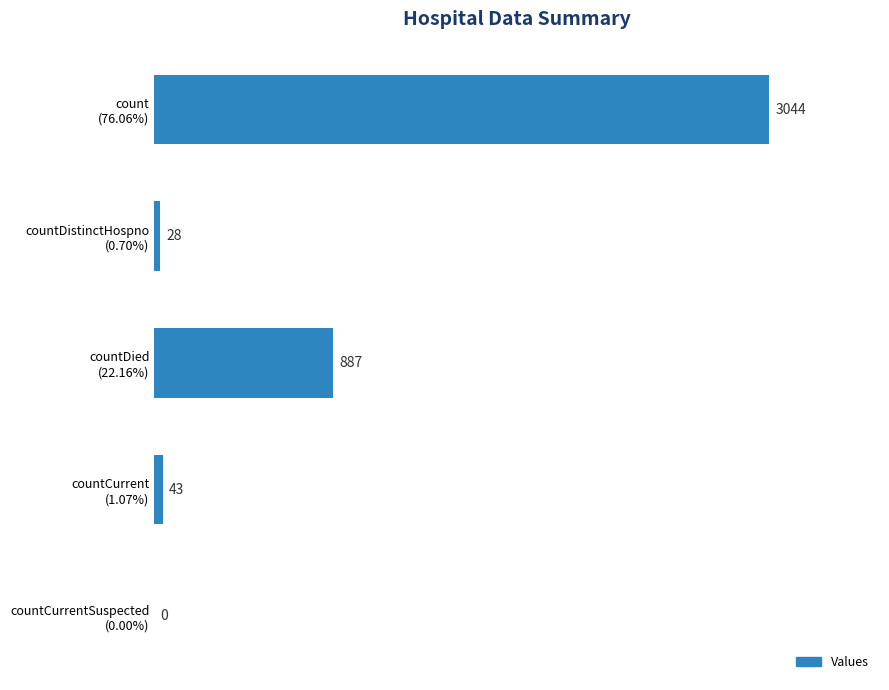

What is the greatest value displayed?

3044